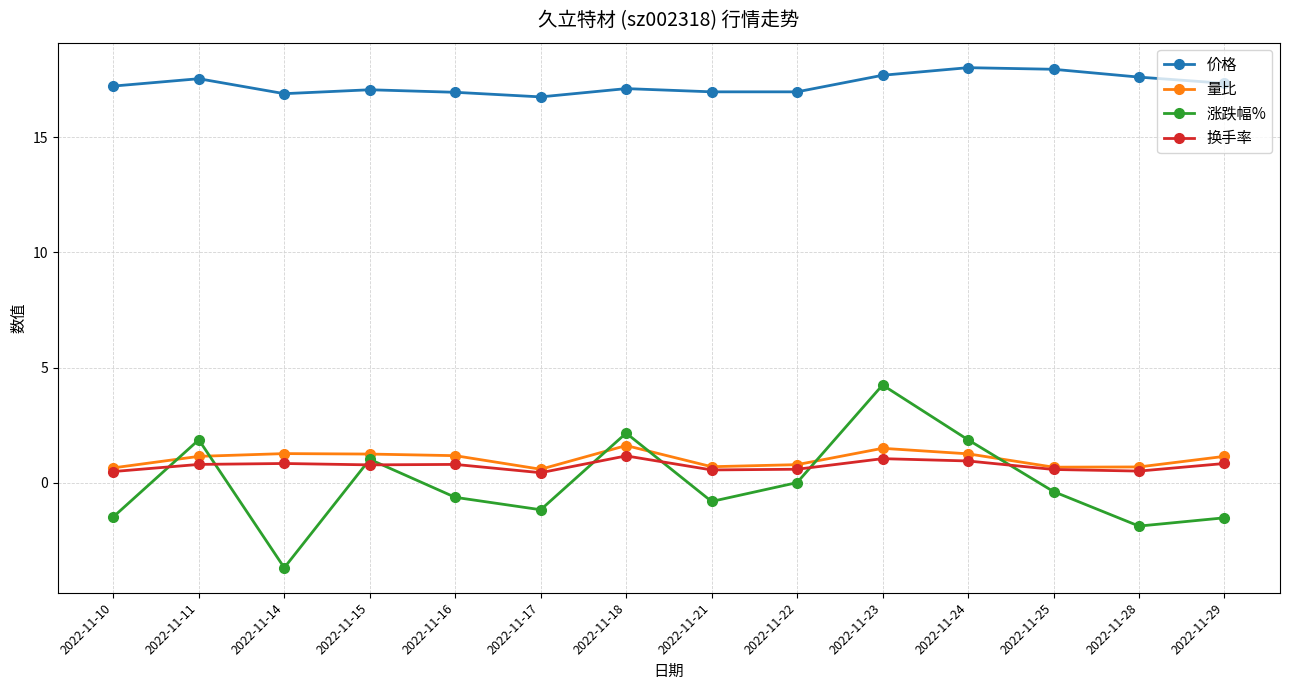

What is the value of the 量比 point at the 13th from the left?

0.7